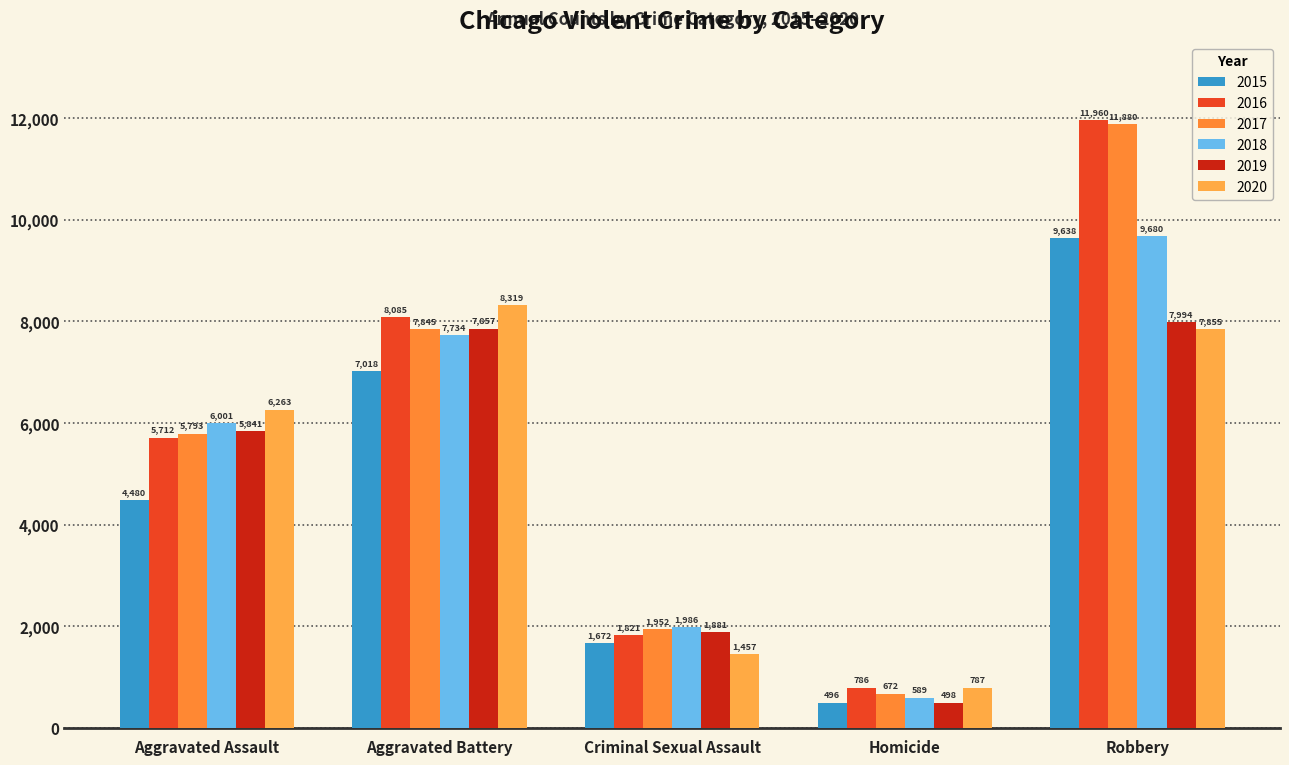

What is the maximum value shown in the chart?

11960